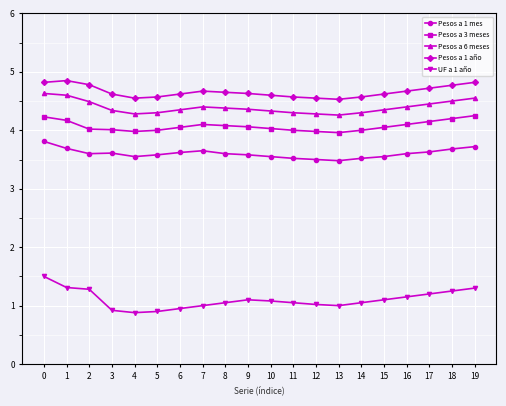

What is the difference between the Pesos a 1 mes values at 13 and 5?

0.1